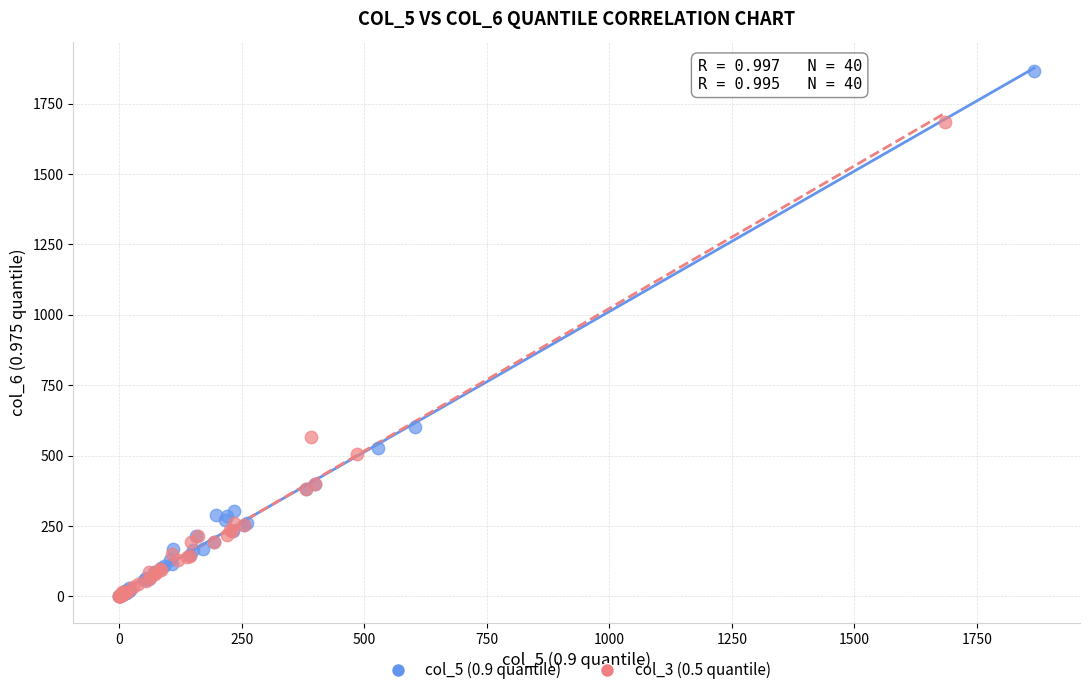

Which series has the largest Y range (max minus min)?

col_5 (0.9 quantile)